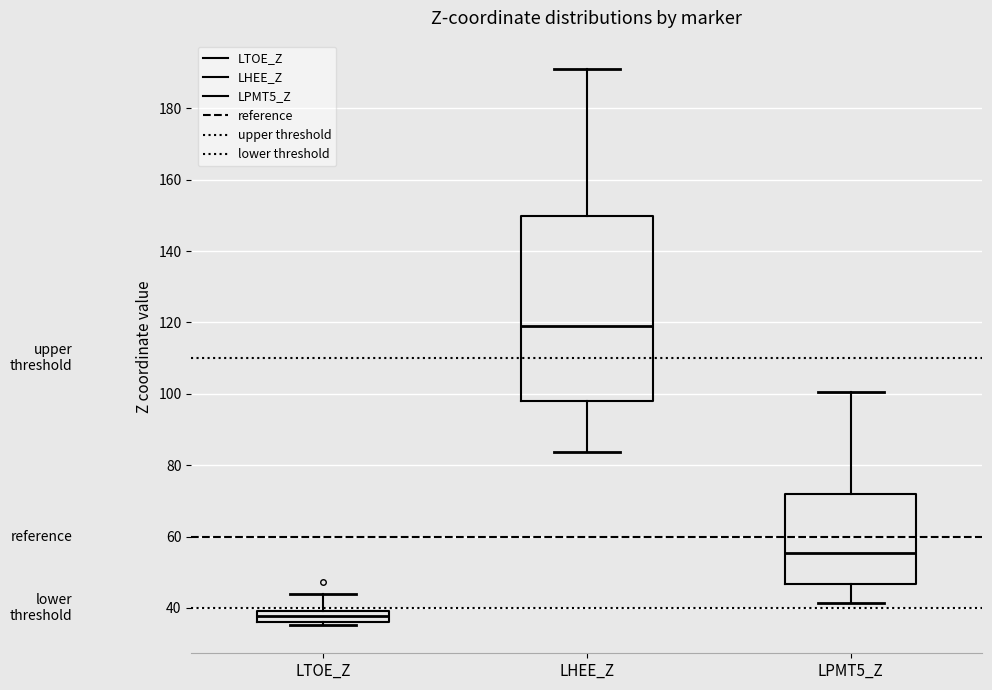

Comparing the boxes themselves (not the whiskers), which one is the tallest?

LHEE_Z